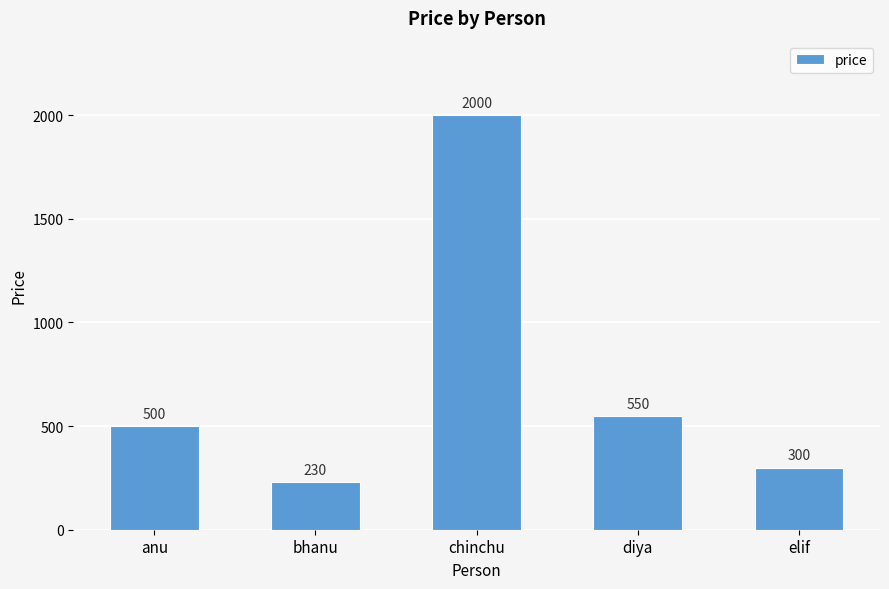

What is the minimum value shown in the chart?

230